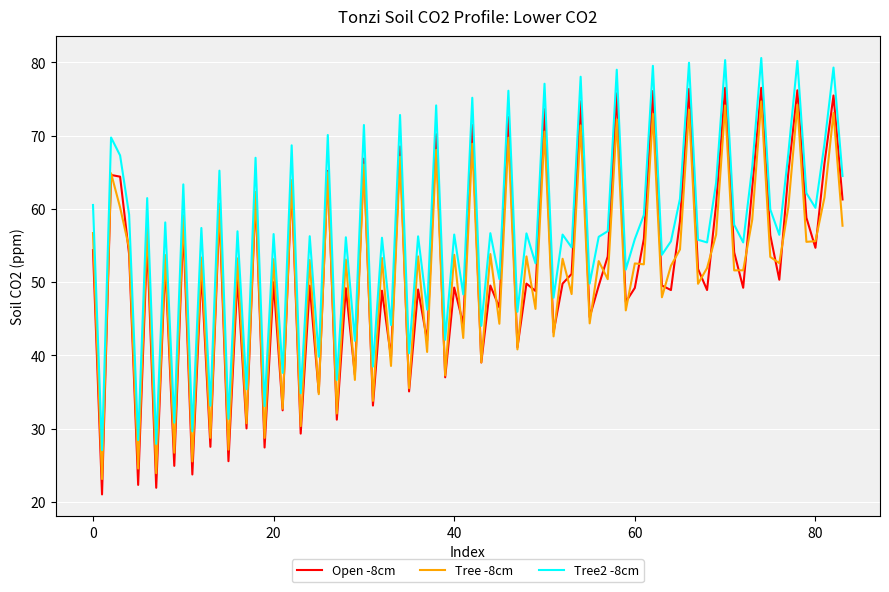

True or false: Tree -8cm and Tree2 -8cm cross at least once.

False